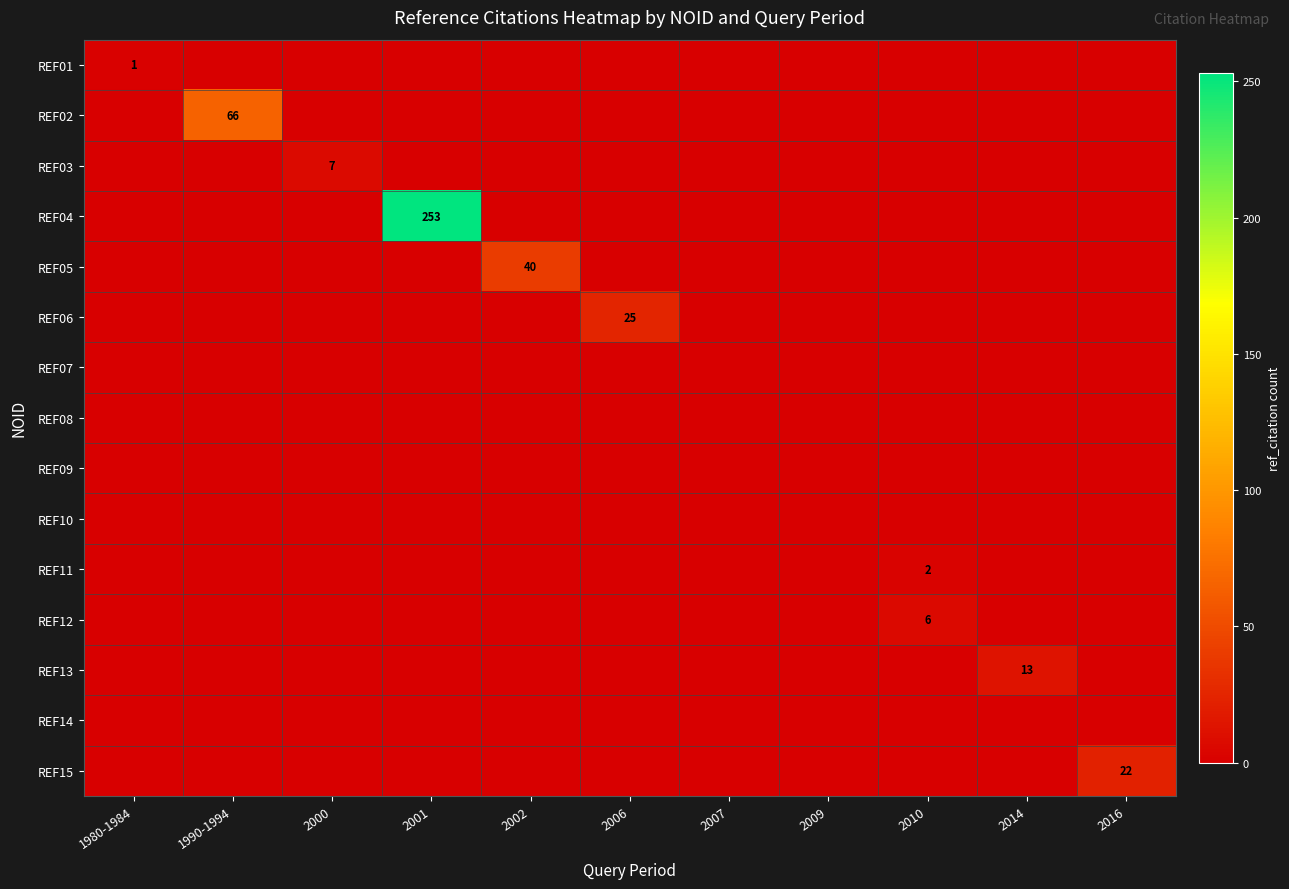

True or false: REF15 has a value of 22 at 2016.

True